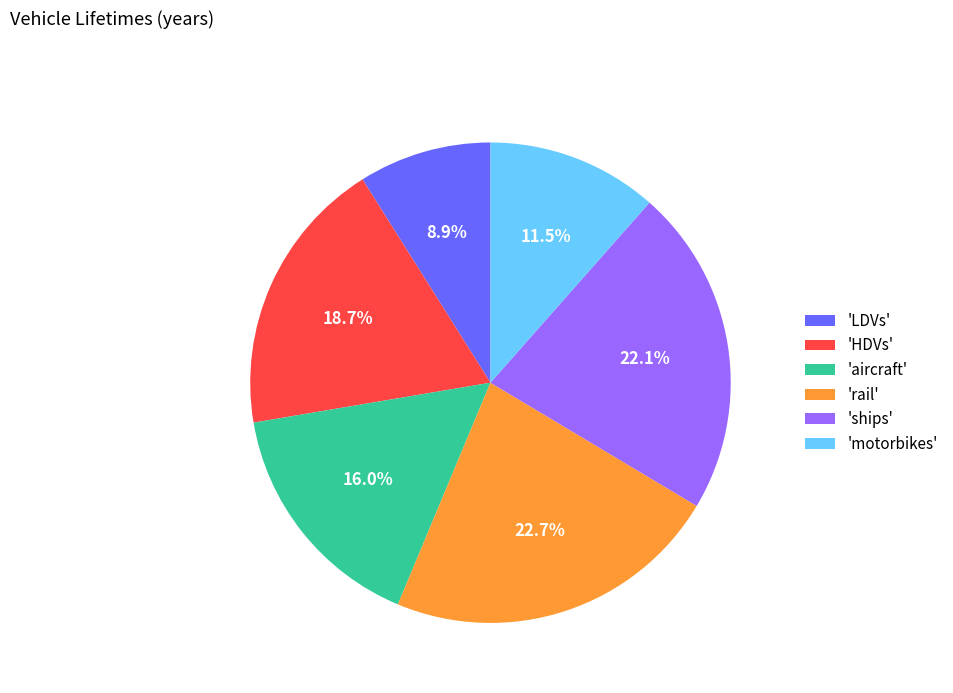

Approximately how many times larger is the value at 'HDVs' compared to 'LDVs'?

2.1